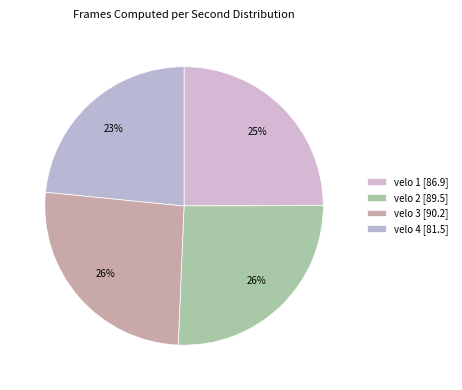

The velo 4 slice represents 30% of the pie. True or false?

False